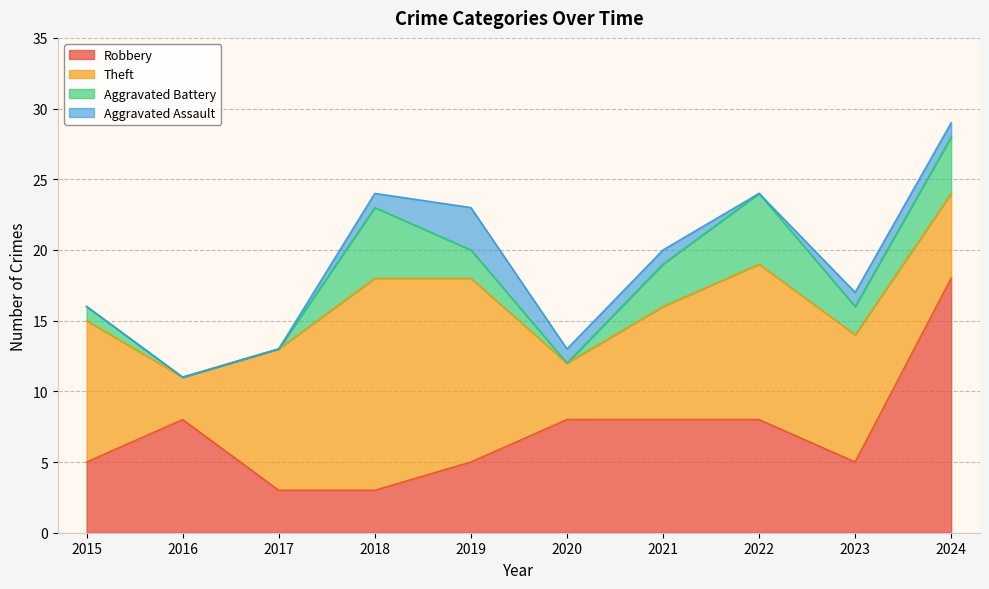

What is the total value across all series at 2022?

24